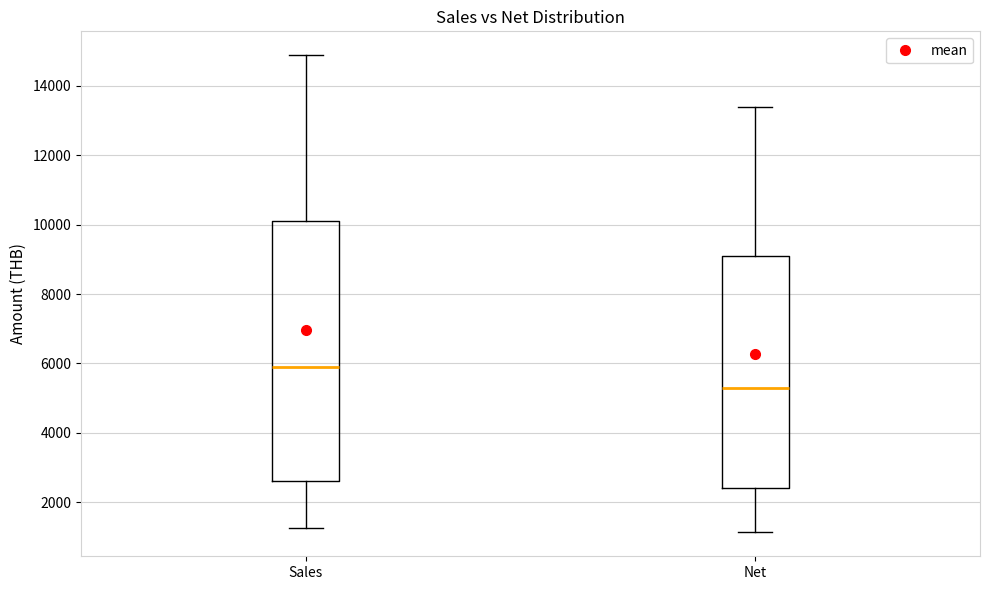

Reading left to right, transcribe this box plot: for each box, give where its median line is, the range the box spans, and where its two whiskers end, as read against the y-axis. The values are not printed on the chart, so give them approximately, as read against the axis.

Sales: median 5800, box 2600 to 10200, whiskers 1200 to 14800
Net: median 5400, box 2400 to 9000, whiskers 1200 to 13400